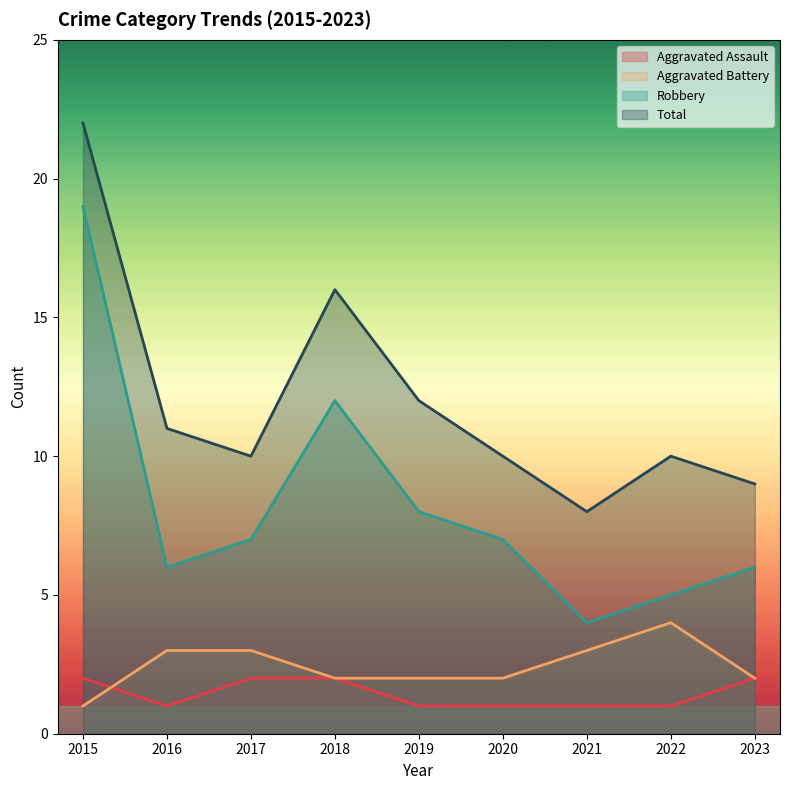

Reading left to right, what are all the values shown in this chart?

Aggravated Assault: 2015=2	2016=1	2017=2	2018=2	2019=1	2020=1	2021=1	2022=1	2023=2
Aggravated Battery: 2015=1	2016=3	2017=3	2018=2	2019=2	2020=2	2021=3	2022=4	2023=2
Robbery: 2015=19	2016=6	2017=7	2018=12	2019=8	2020=7	2021=4	2022=5	2023=6
Total: 2015=22	2016=11	2017=10	2018=16	2019=12	2020=10	2021=8	2022=10	2023=9